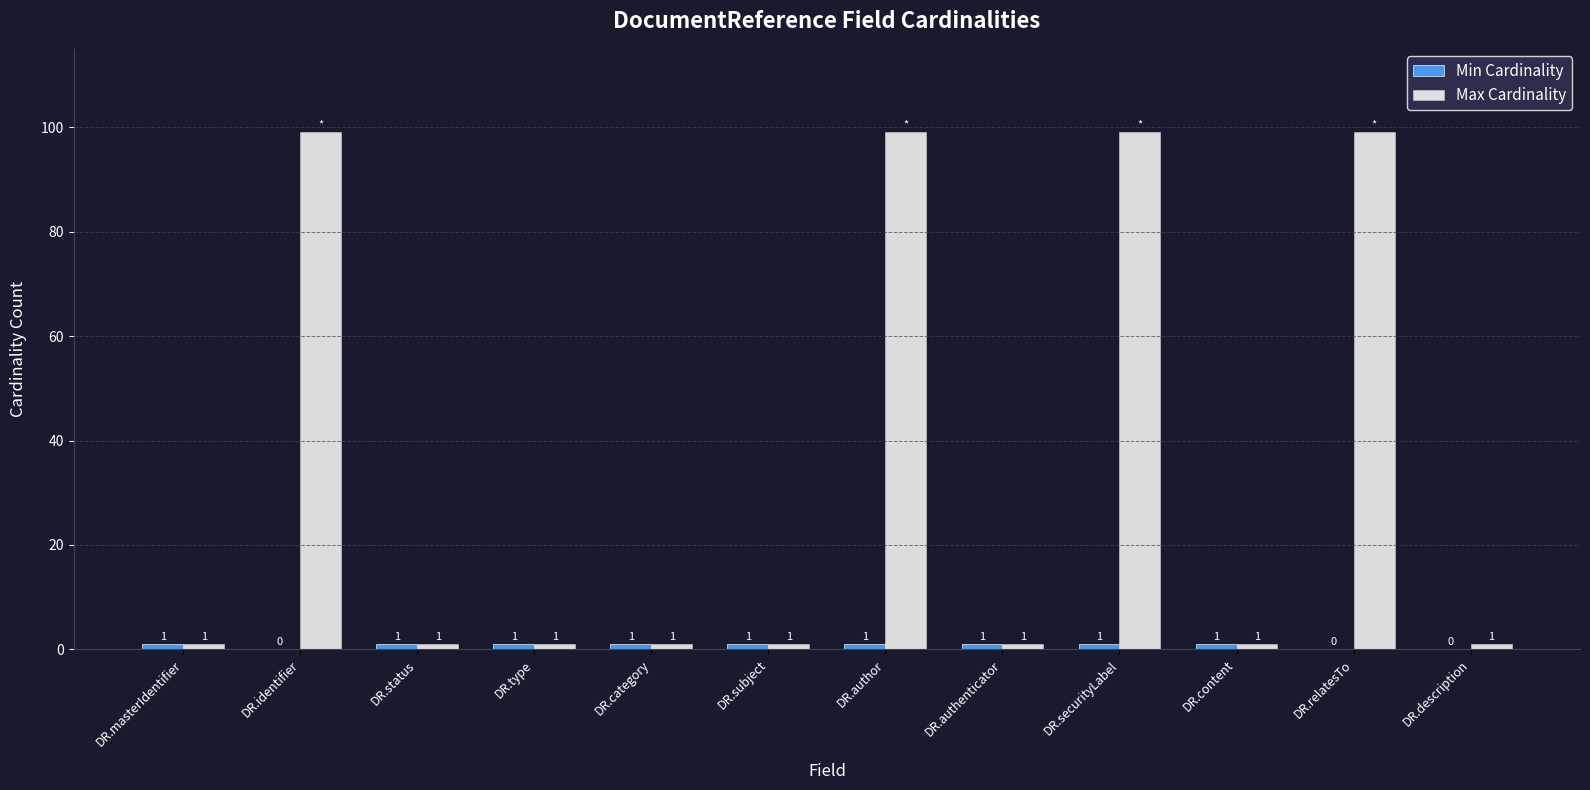

Which series has the largest total across all categories?

Max Cardinality